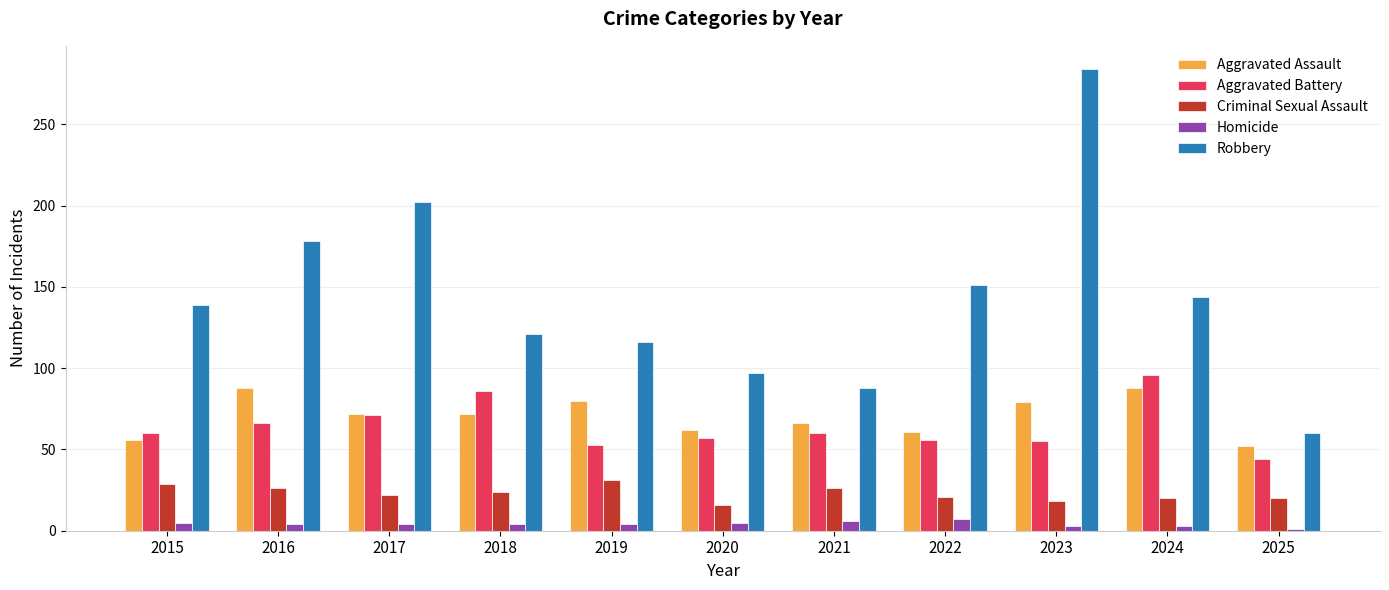

How many values in the Criminal Sexual Assault series are below 22?

5